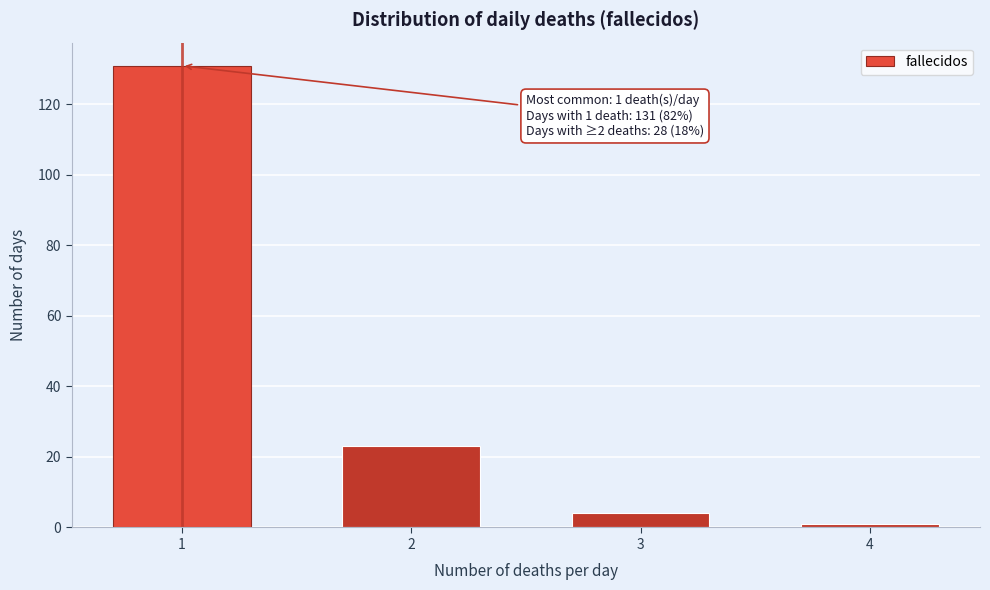

Reading left to right, transcribe all the data shown in this chart.

1=131	2=23	3=4	4=1